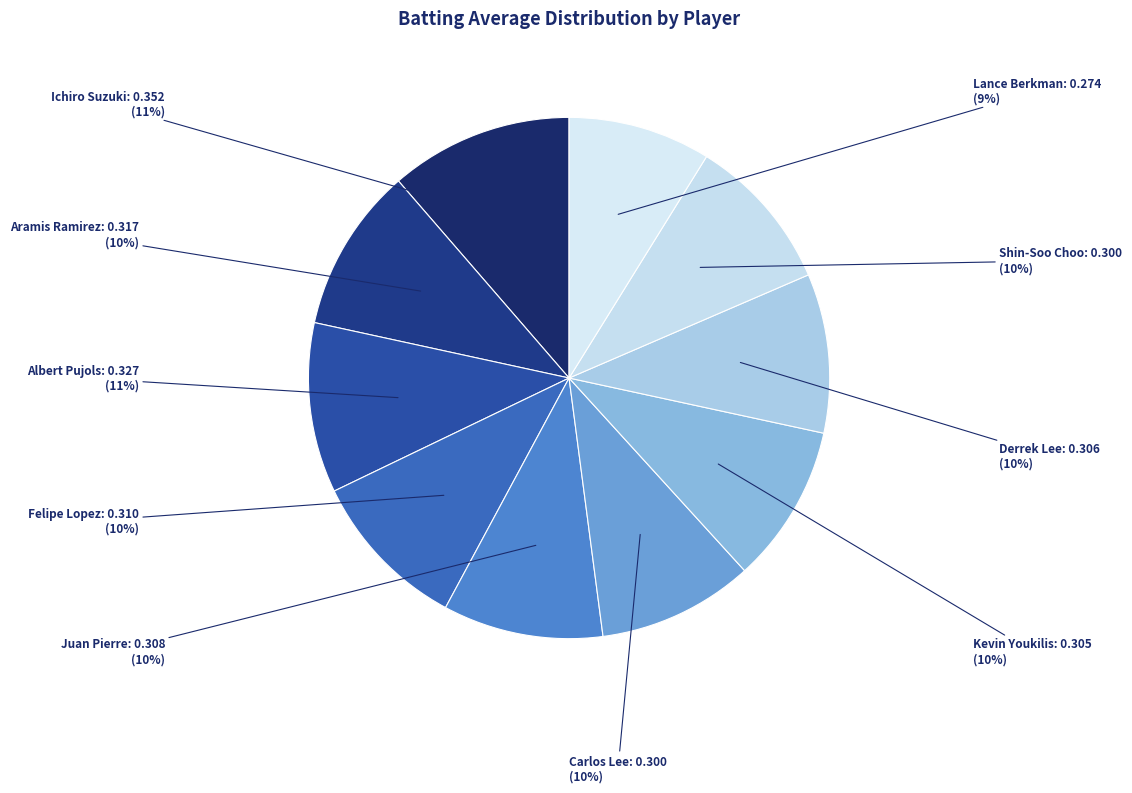

Does Juan Pierre account for over 50% of the chart?

No